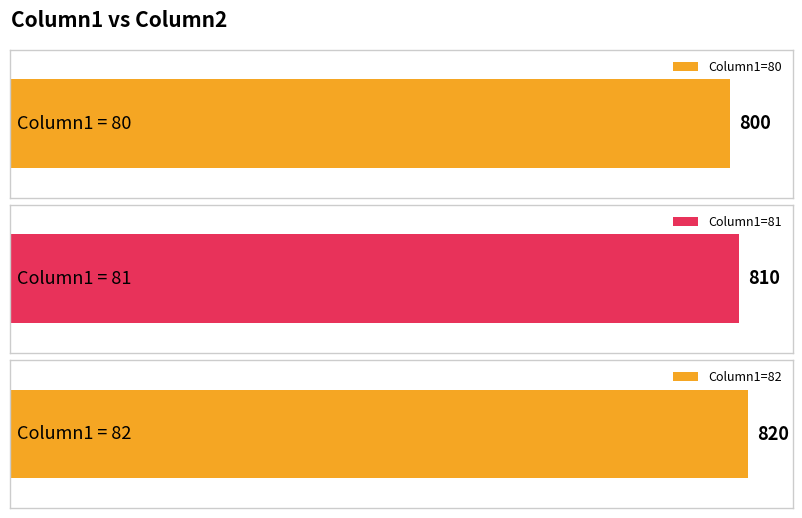

Which label corresponds to the largest value in the chart?

82